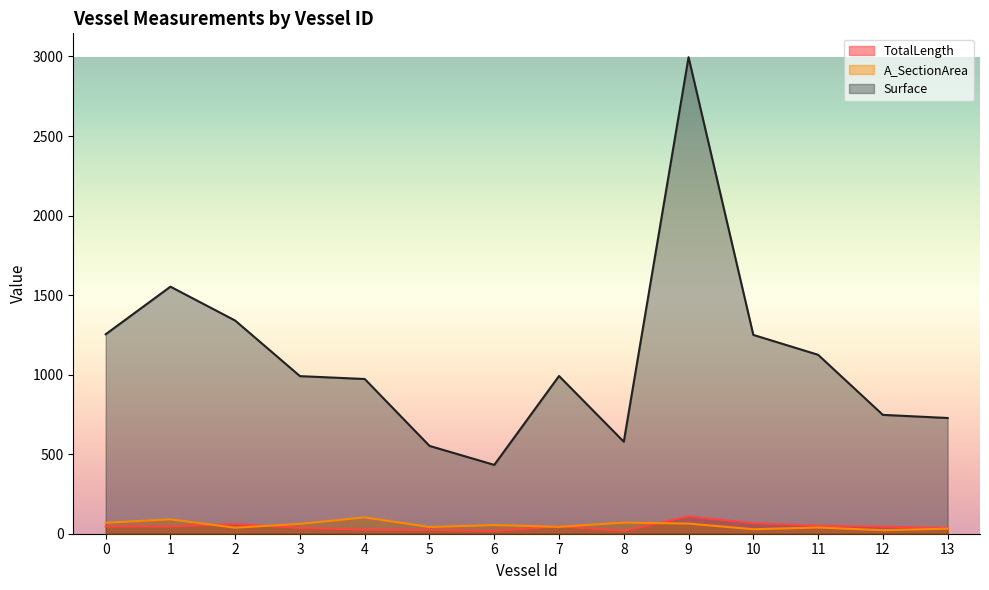

True or false: Surface and A_SectionArea intersect in this chart.

False